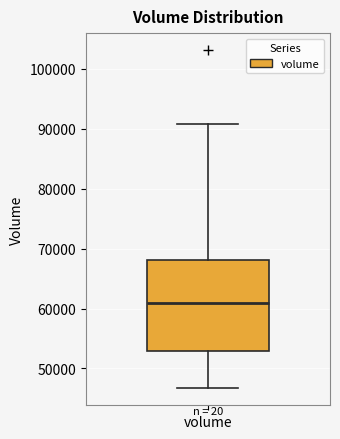

Transcribe this box plot: give where the median line is, the range the box spans, and where the two whiskers end, as read against the y-axis. The values are not printed on the chart, so give them approximately, as read against the axis.

median 61000, box 53000 to 68000, whiskers 47000 to 91000